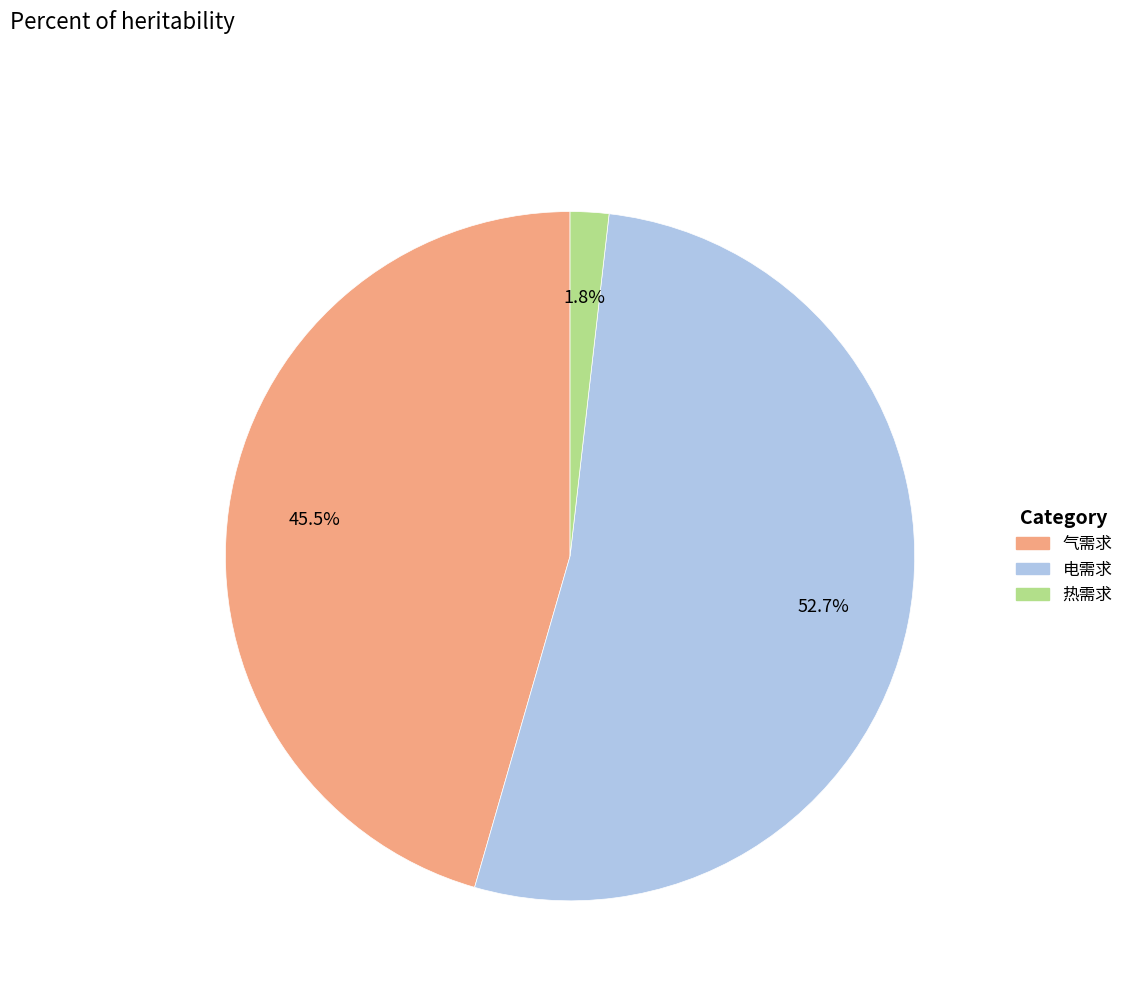

Approximately how many times larger is the value at 电需求 compared to 气需求?

1.2